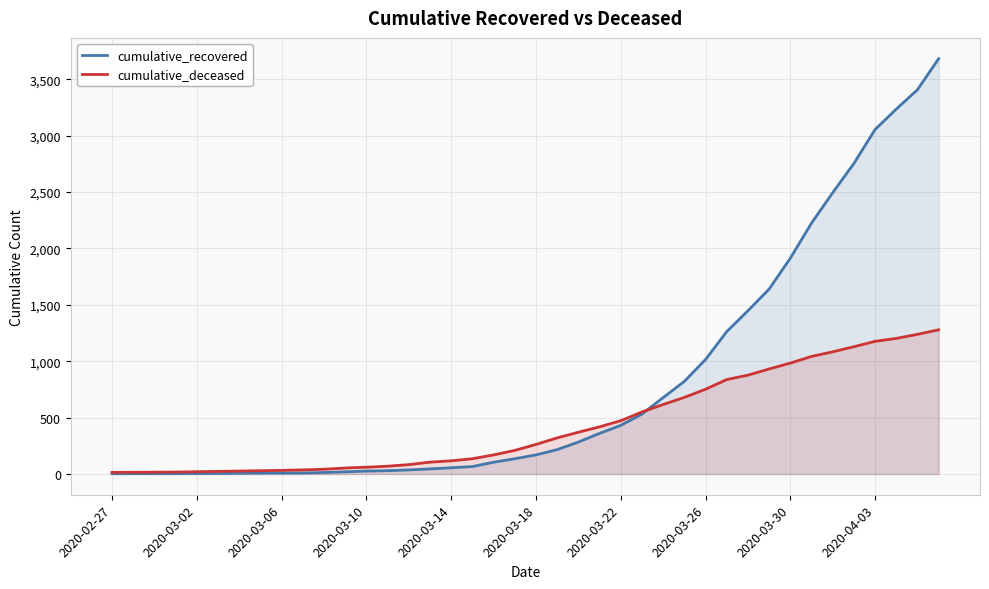

Which series has the largest total across all categories?

cumulative_recovered